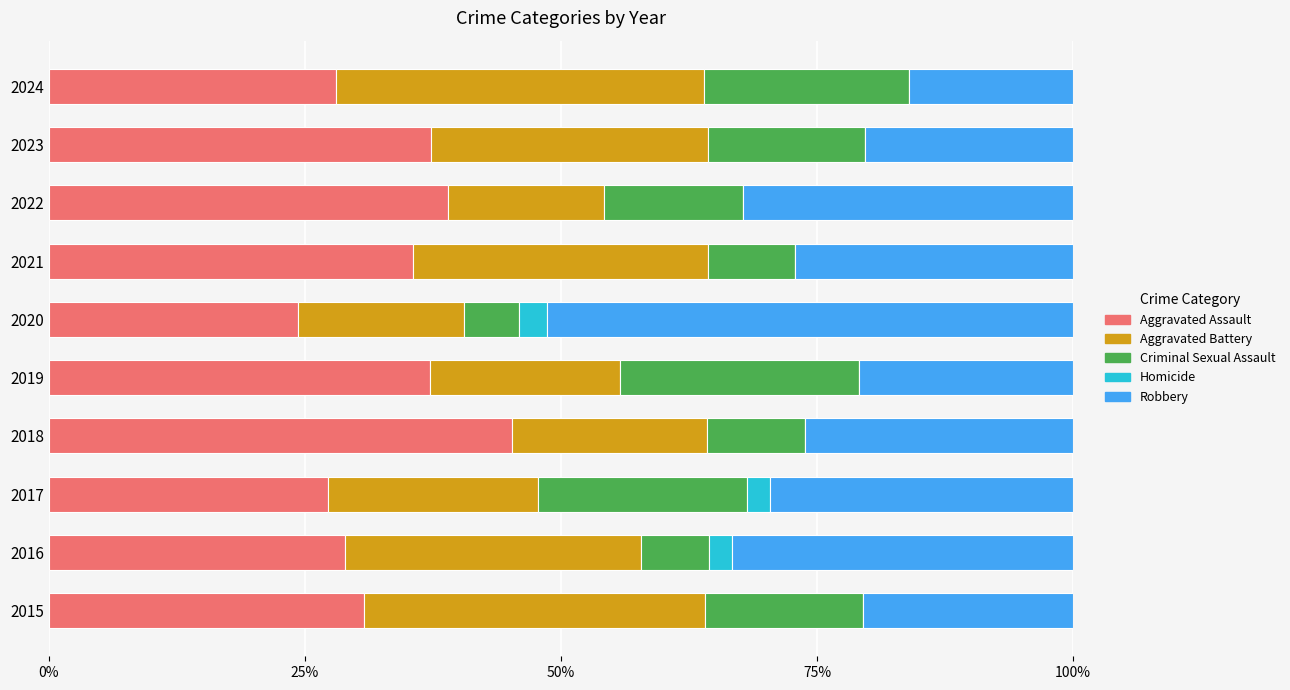

What is the total value across all series at 2022?

100.0